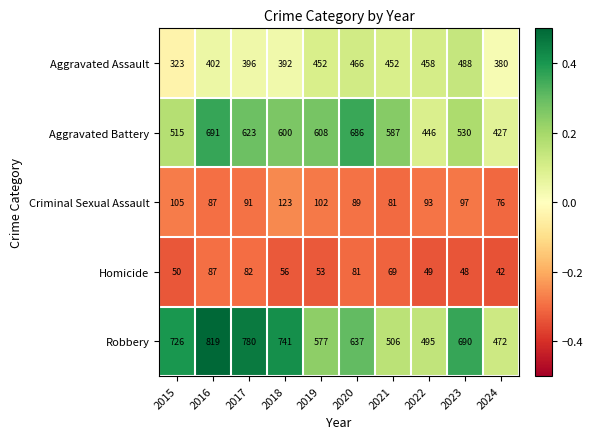

Read the Aggravated Assault value at 2016.

402